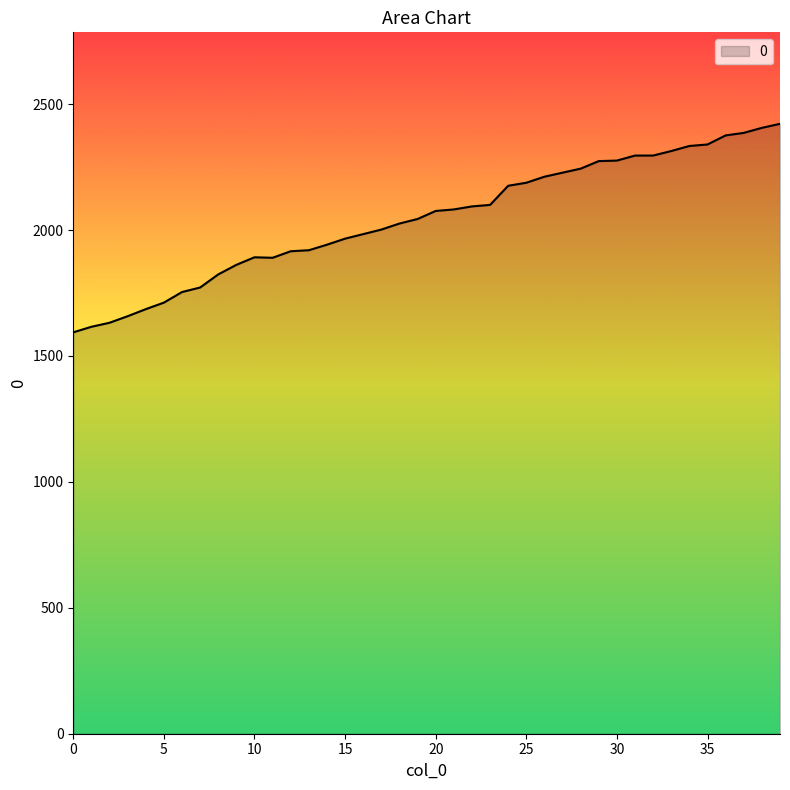

What is the difference between the maximum and minimum values?

828